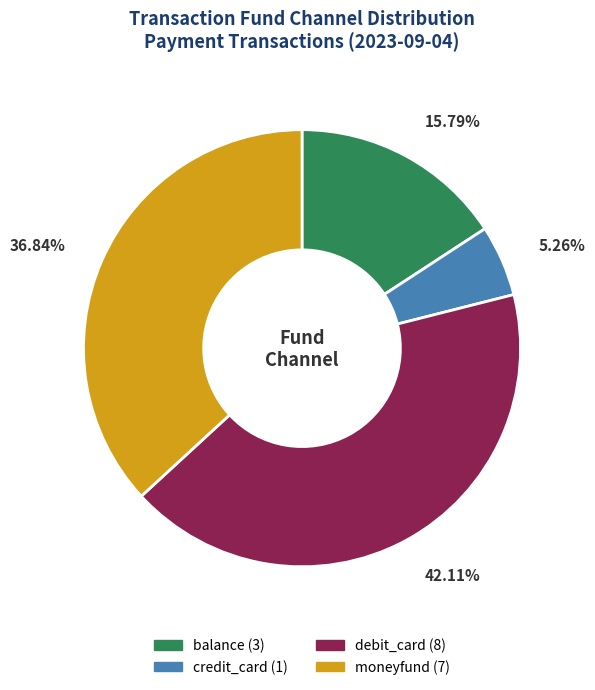

Does any single category account for the majority?

No